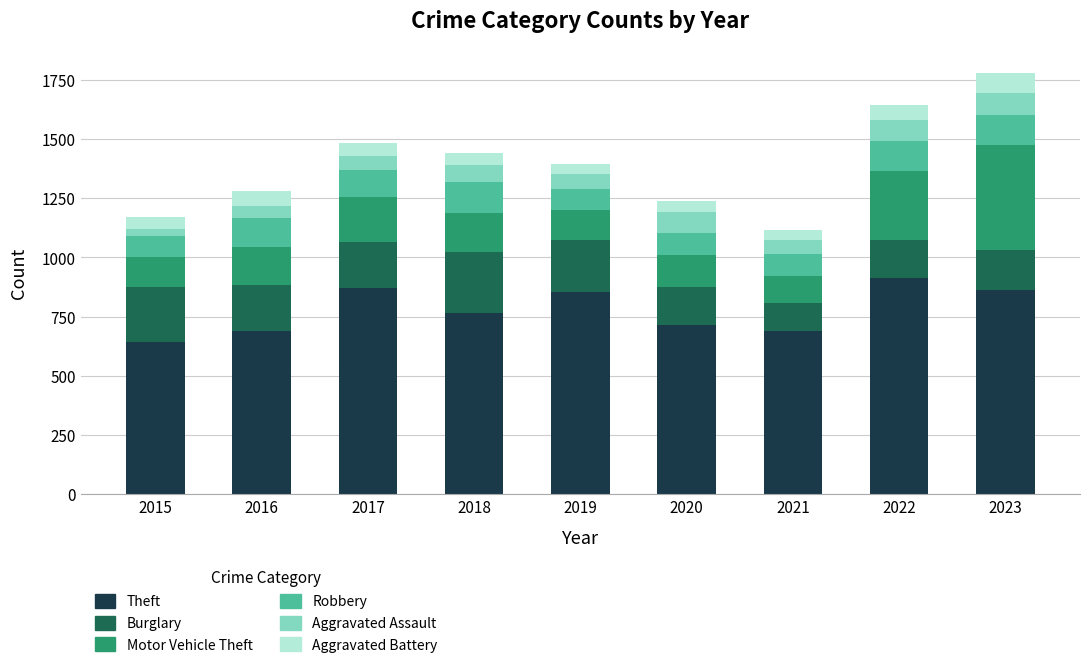

How many series are shown in this chart?

6